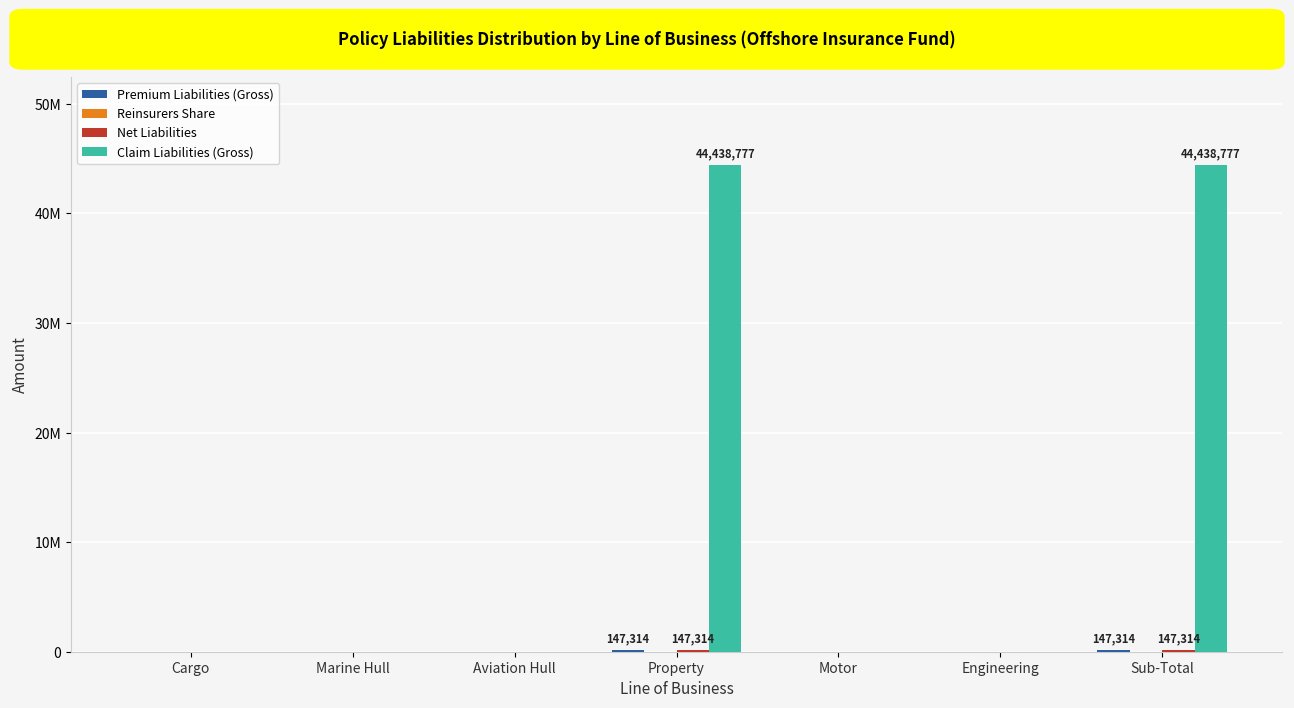

Which series has the largest total across all categories?

Claim Liabilities (Gross)